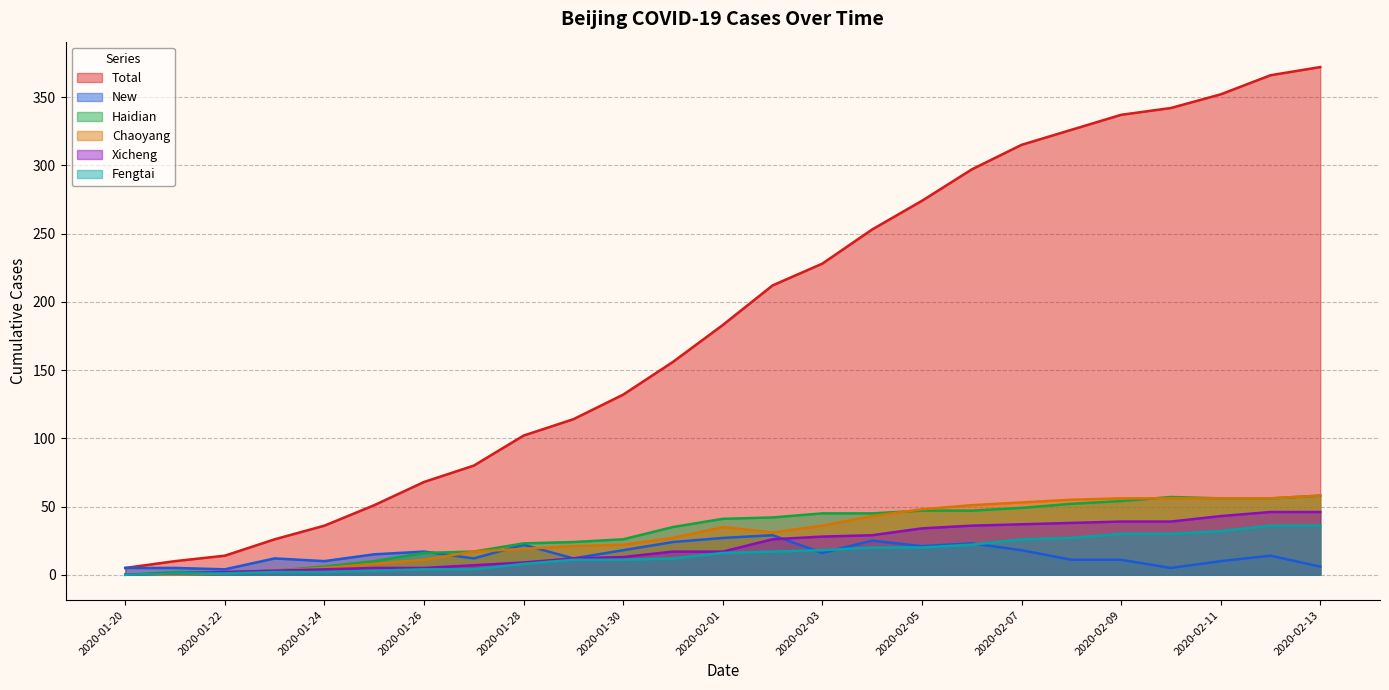

Where does the New series first go above 14?

2020-01-25